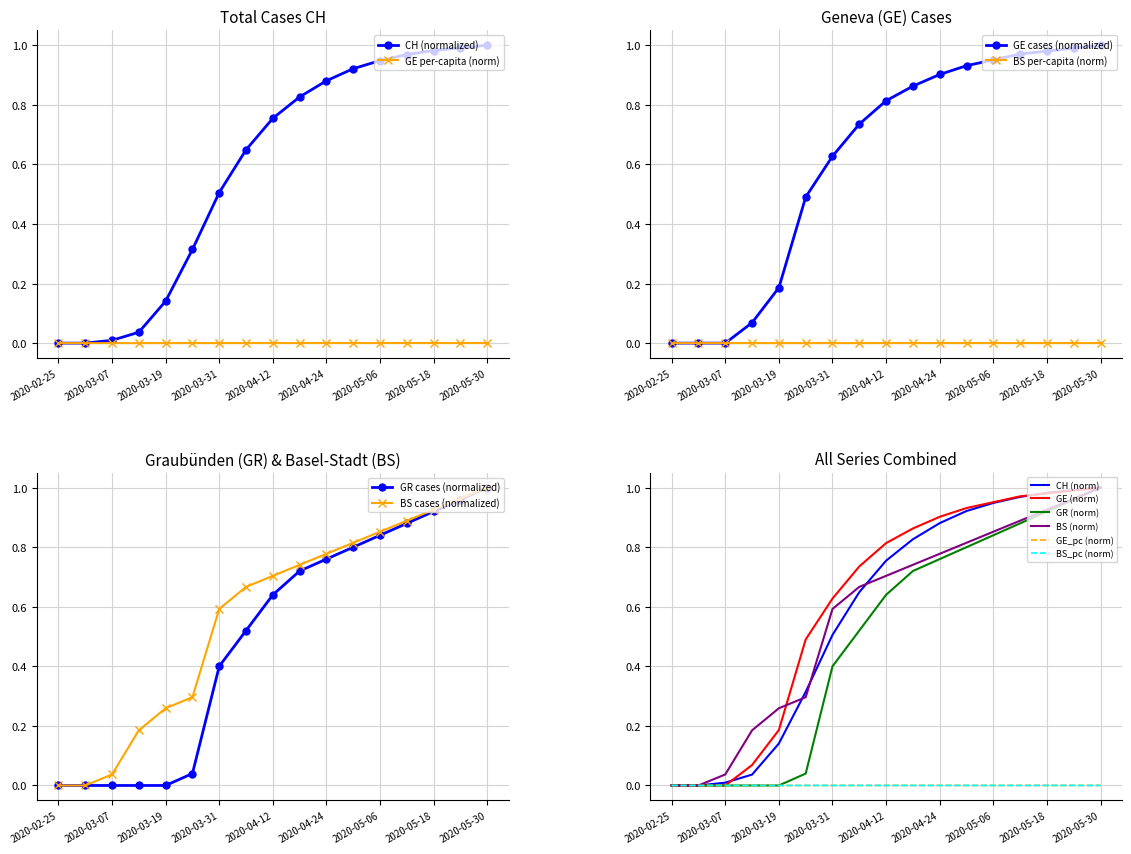

Is it true that BS equals 0.6 at 2020-03-31?

True